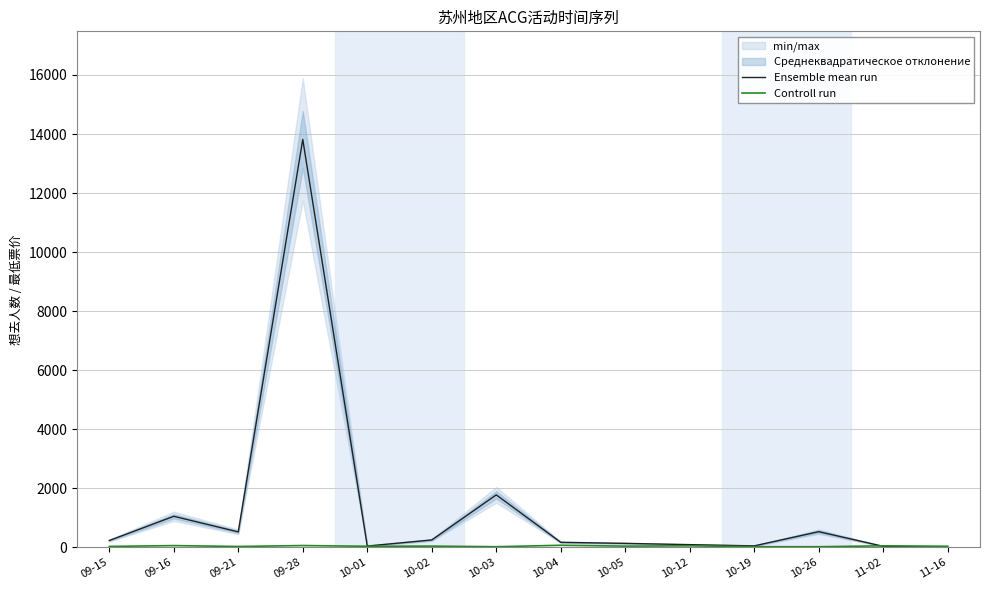

At 11-02, list the series in order from largest to smallest.

Controll run, Ensemble mean run